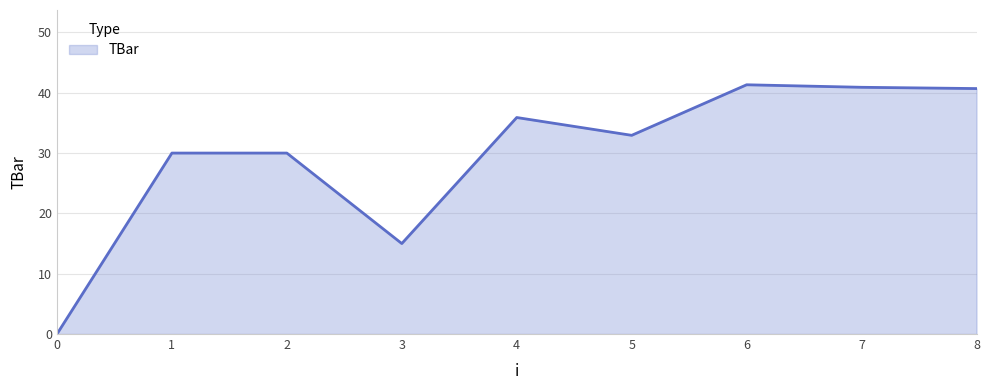

What is the maximum value shown in the chart?

41.3